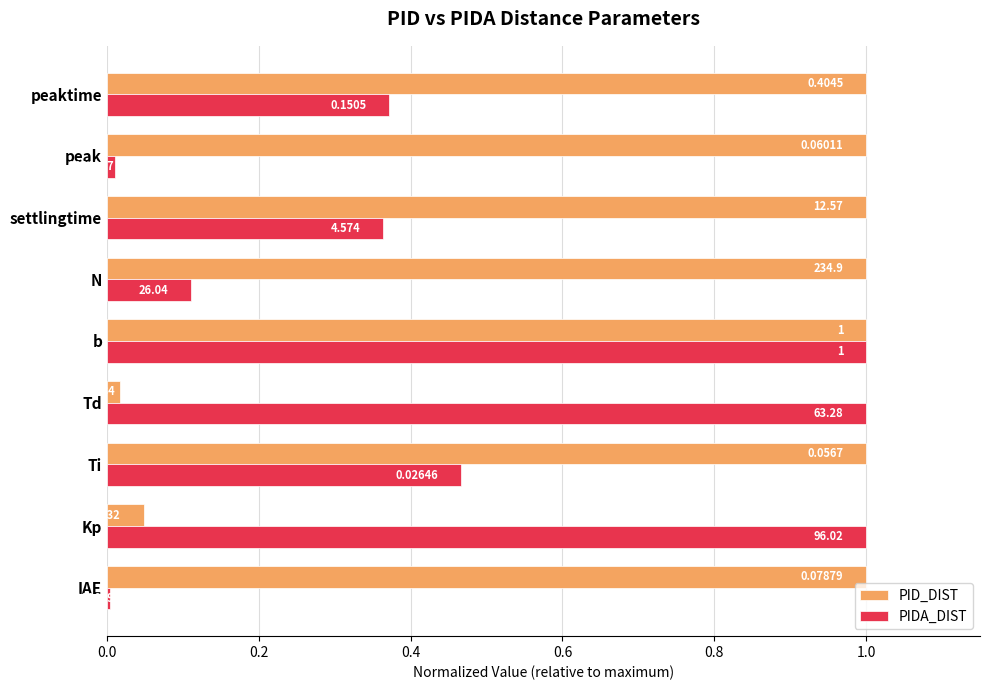

At peak, list the series in order from largest to smallest.

PID_DIST, PIDA_DIST